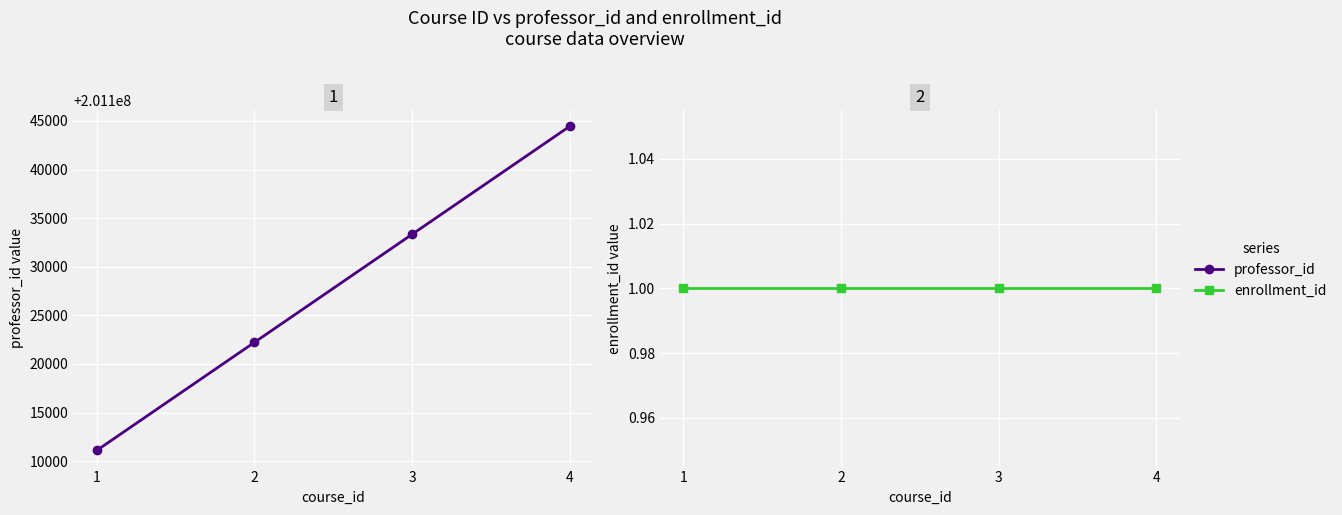

What is the average value of the enrollment_id series?

1